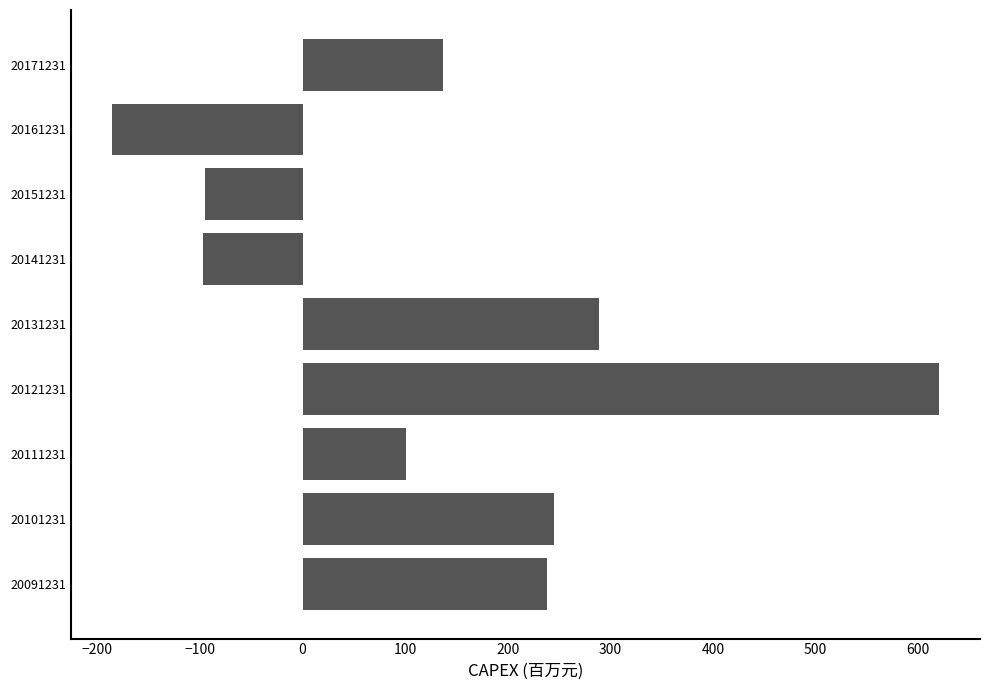

What is the average value?

139.2